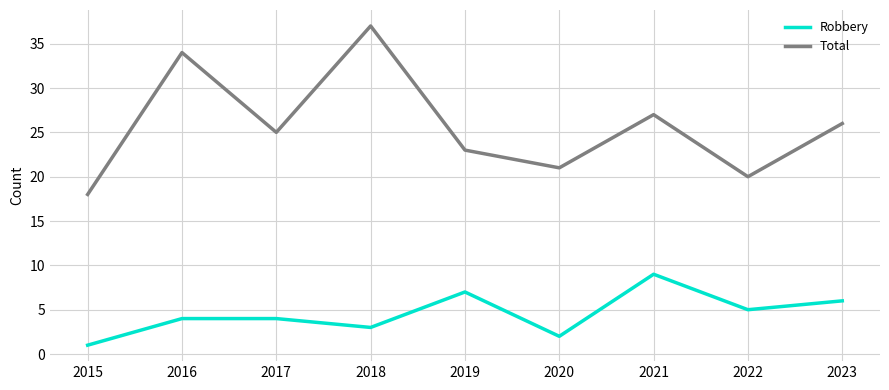

What value does the Total series have at 2023, to the nearest 10?

30